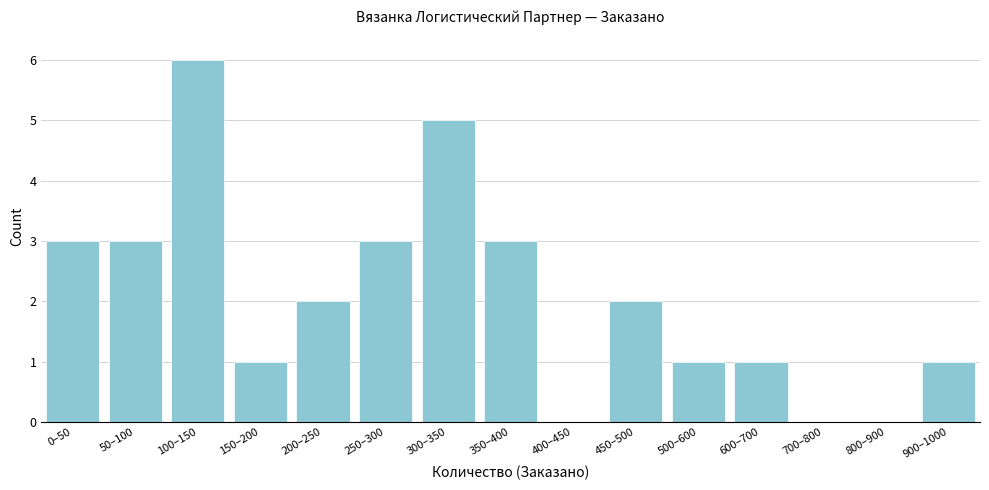

Reading left to right, list all the values displayed in this chart.

0–50=3	50–100=3	100–150=6	150–200=1	200–250=2	250–300=3	300–350=5	350–400=3	400–450=0	450–500=2	500–600=1	600–700=1	700–800=0	800–900=0	900–1000=1